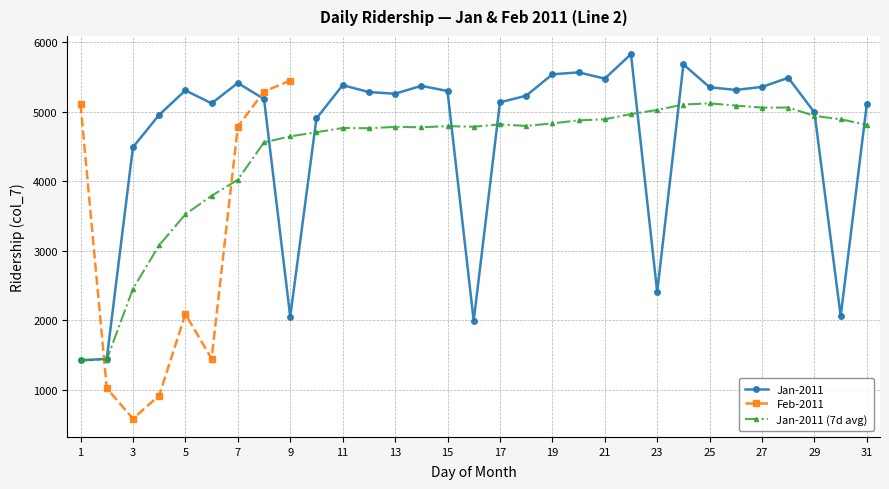

What is the maximum value for Jan-2011 (7d avg)?

5119.4